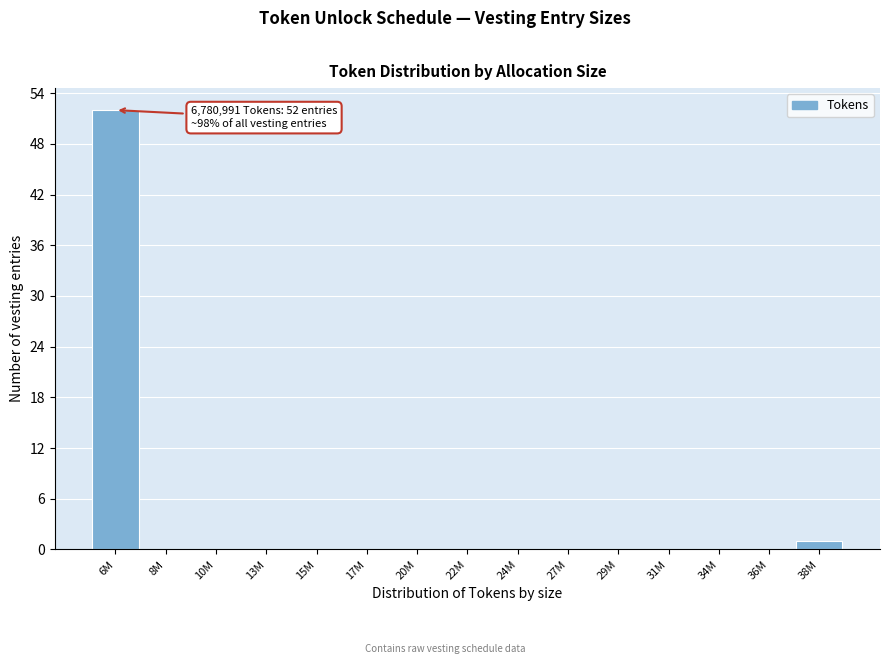

Reading left to right, list all the values displayed in this chart.

6M=52	8M=0	10M=0	13M=0	15M=0	17M=0	20M=0	22M=0	24M=0	27M=0	29M=0	31M=0	34M=0	36M=0	38M=1